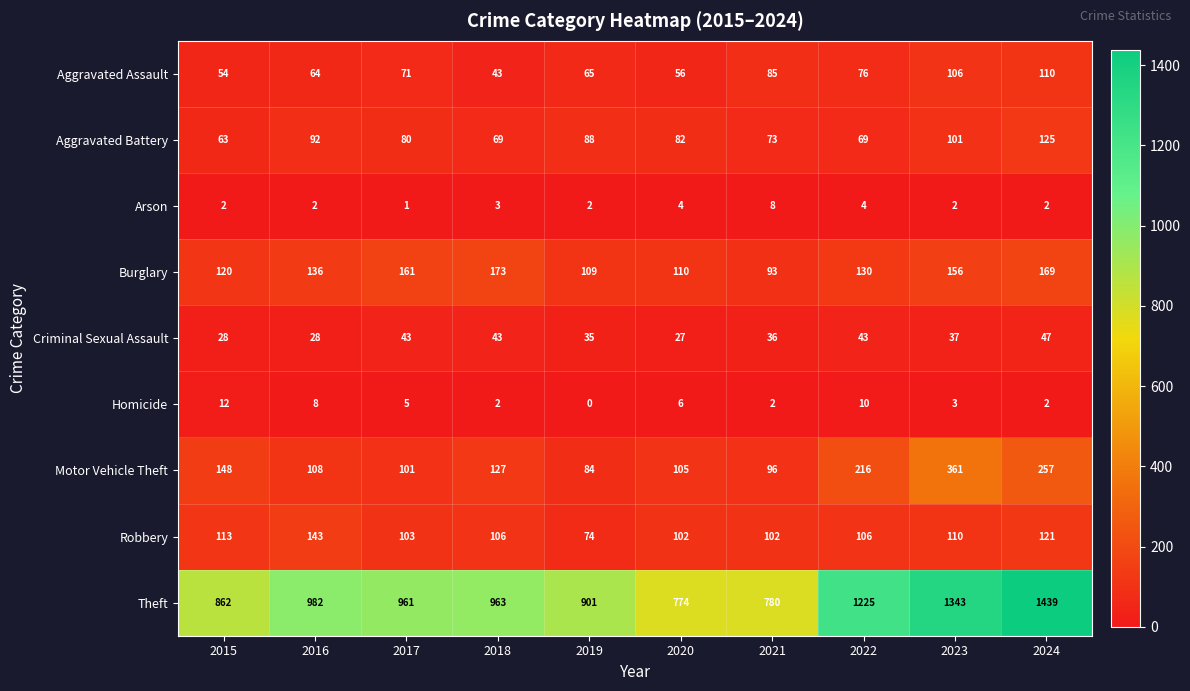

Rank the series by their maximum value, from highest to lowest.

Theft, Motor Vehicle Theft, Burglary, Robbery, Aggravated Battery, Aggravated Assault, Criminal Sexual Assault, Homicide, Arson